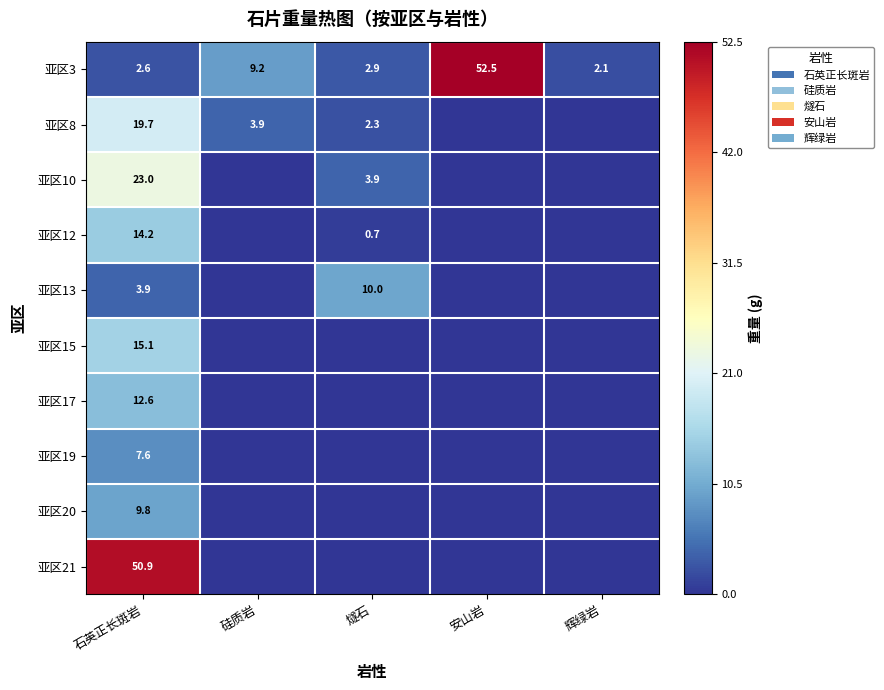

At 石英正长斑岩, list the series in order from largest to smallest.

亚区21, 亚区10, 亚区8, 亚区15, 亚区12, 亚区17, 亚区20, 亚区19, 亚区13, 亚区3